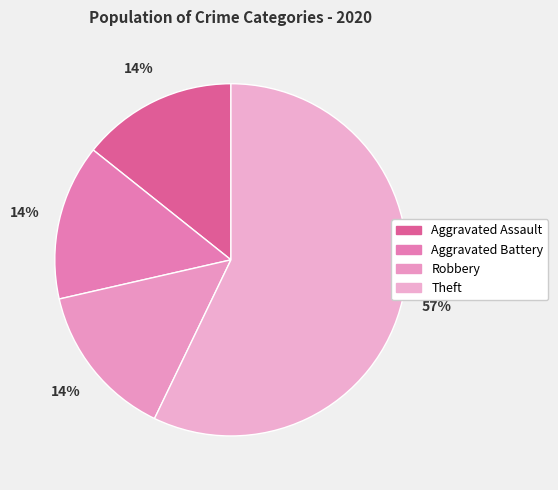

Rank the categories by value from lowest to highest.

Aggravated Assault, Aggravated Battery, Robbery, Theft